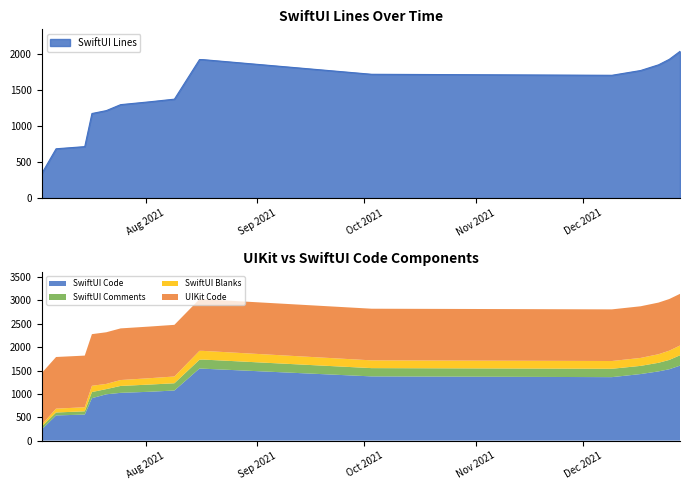

Which category has the lowest value in the SwiftUI Lines series?

2021-07-03